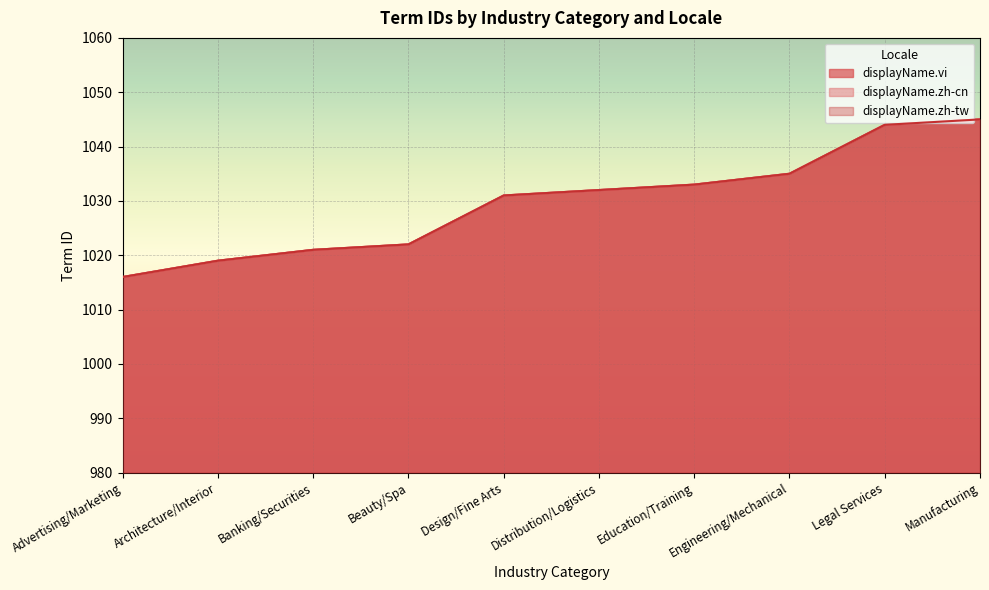

Between Legal Services and Distribution/Logistics, which is larger?

Legal Services